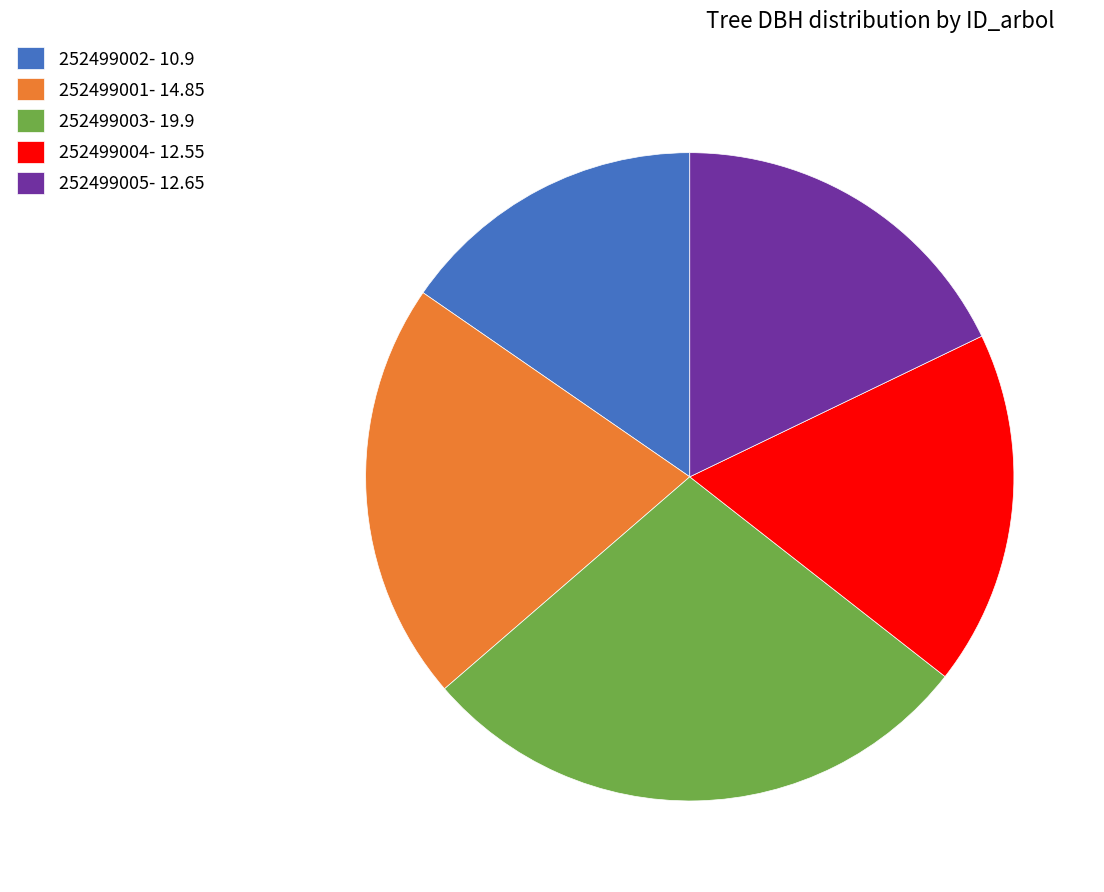

Which category has the biggest portion of the pie?

252499003